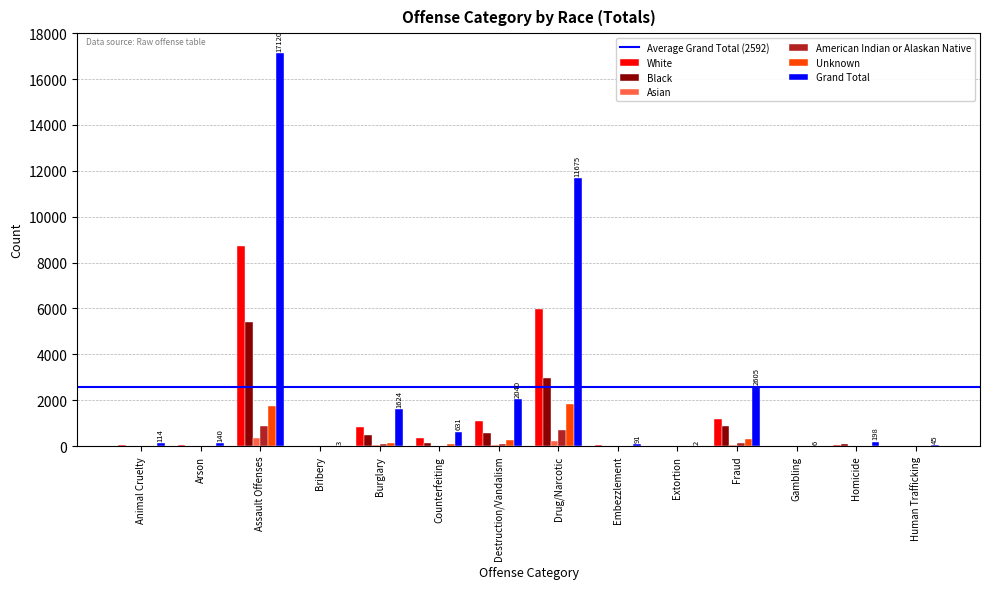

Between Destruction/Vandalism and Gambling, which series saw the biggest shift?

Grand Total